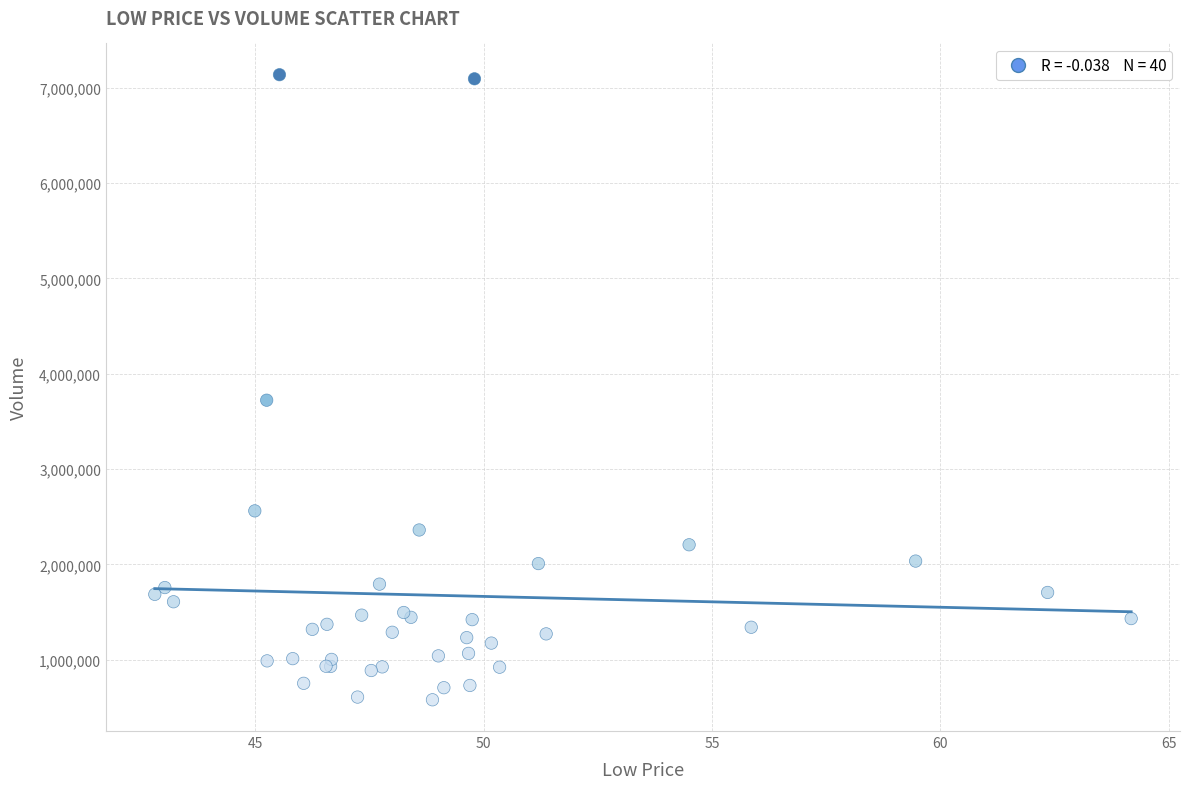

What Y value in the scatter plot is closest to 3858144?

3722163